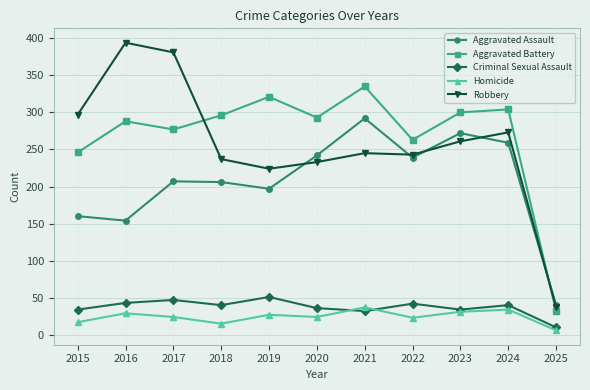

What is the total value across all series at 2019?

820